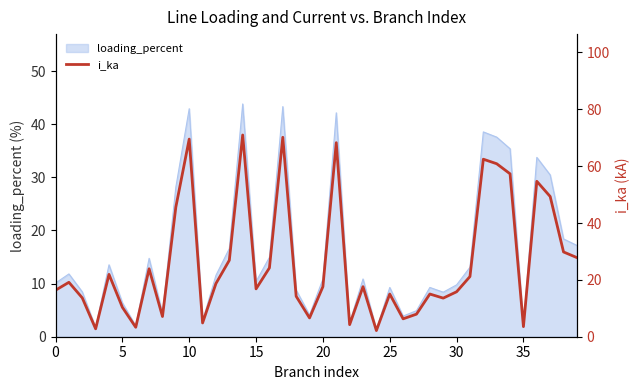

What is the maximum value for loading_percent?

43.8